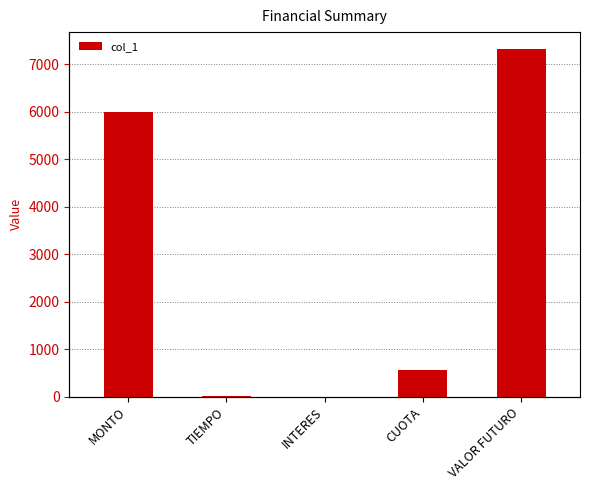

Reading left to right, list all the values displayed in this chart.

MONTO=6000.0	TIEMPO=12.0	INTERES=0.0	CUOTA=555.8	VALOR FUTURO=7316.3